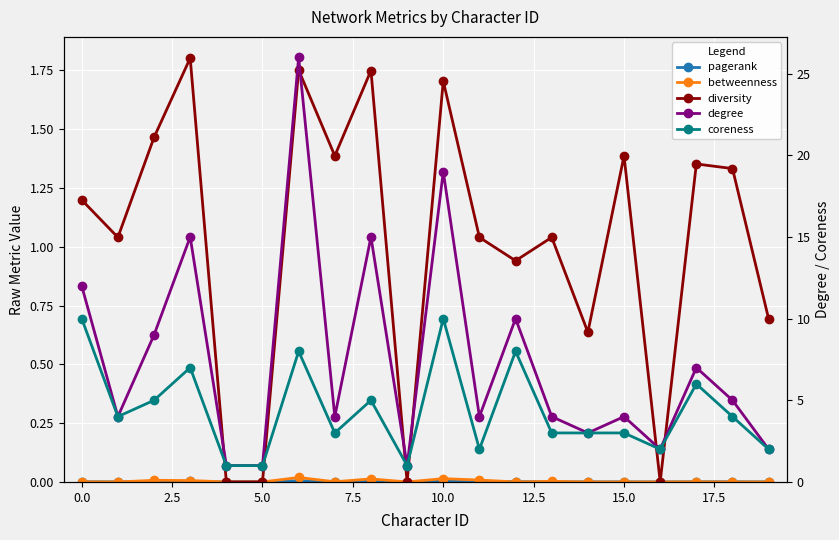

How many intersections are there between pagerank and diversity?

6